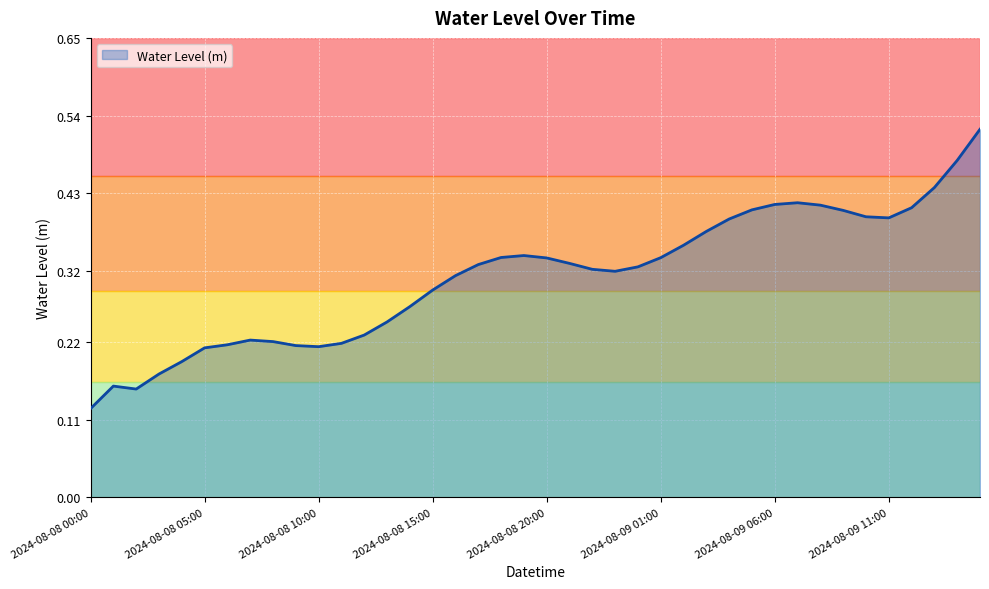

List the labels in order of value, smallest first.

2024-08-08 00:00, 2024-08-08 02:00, 2024-08-08 01:00, 2024-08-08 03:00, 2024-08-08 04:00, 2024-08-08 05:00, 2024-08-08 10:00, 2024-08-08 09:00, 2024-08-08 06:00, 2024-08-08 11:00, 2024-08-08 08:00, 2024-08-08 07:00, 2024-08-08 12:00, 2024-08-08 13:00, 2024-08-08 14:00, 2024-08-08 15:00, 2024-08-08 16:00, 2024-08-08 23:00, 2024-08-08 22:00, 2024-08-09 00:00, 2024-08-08 17:00, 2024-08-08 21:00, 2024-08-08 20:00, 2024-08-09 01:00, 2024-08-08 18:00, 2024-08-08 19:00, 2024-08-09 02:00, 2024-08-09 03:00, 2024-08-09 04:00, 2024-08-09 11:00, 2024-08-09 10:00, 2024-08-09 09:00, 2024-08-09 05:00, 2024-08-09 12:00, 2024-08-09 08:00, 2024-08-09 06:00, 2024-08-09 07:00, 2024-08-09 13:00, 2024-08-09 14:00, 2024-08-09 15:00